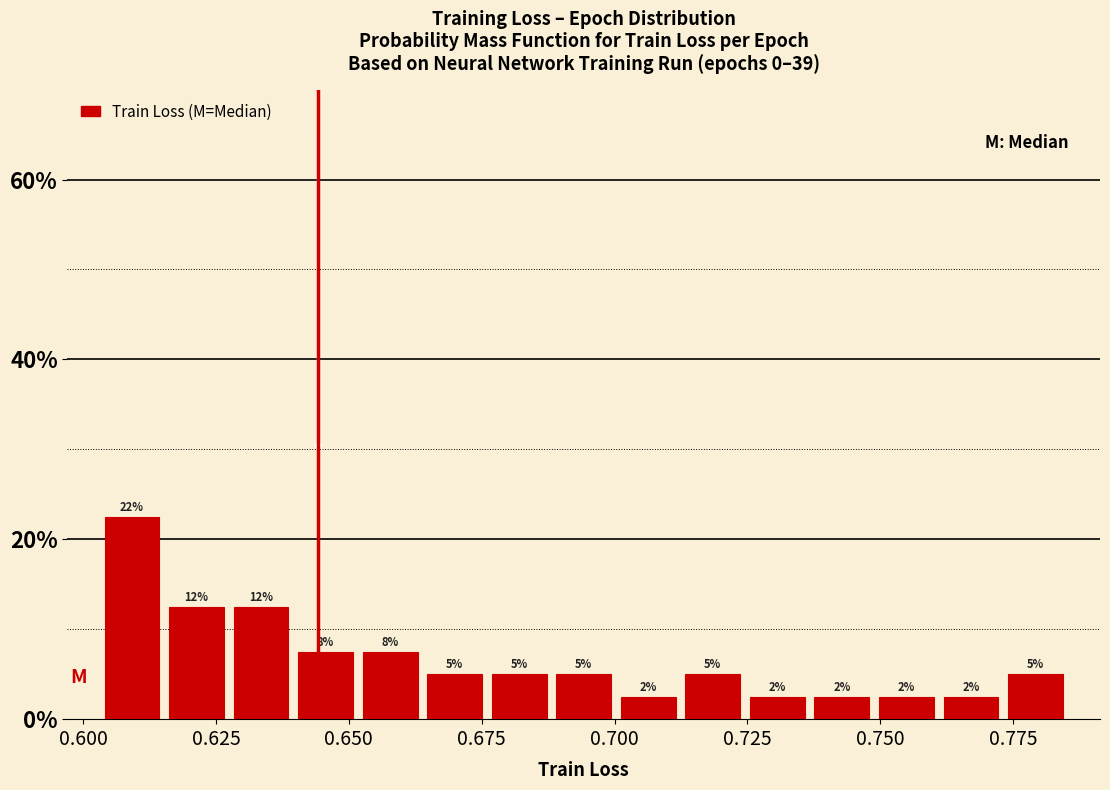

Around what value on the x-axis is the tallest bar? Give the approximate position of its centre, as read against the axis.

0.610